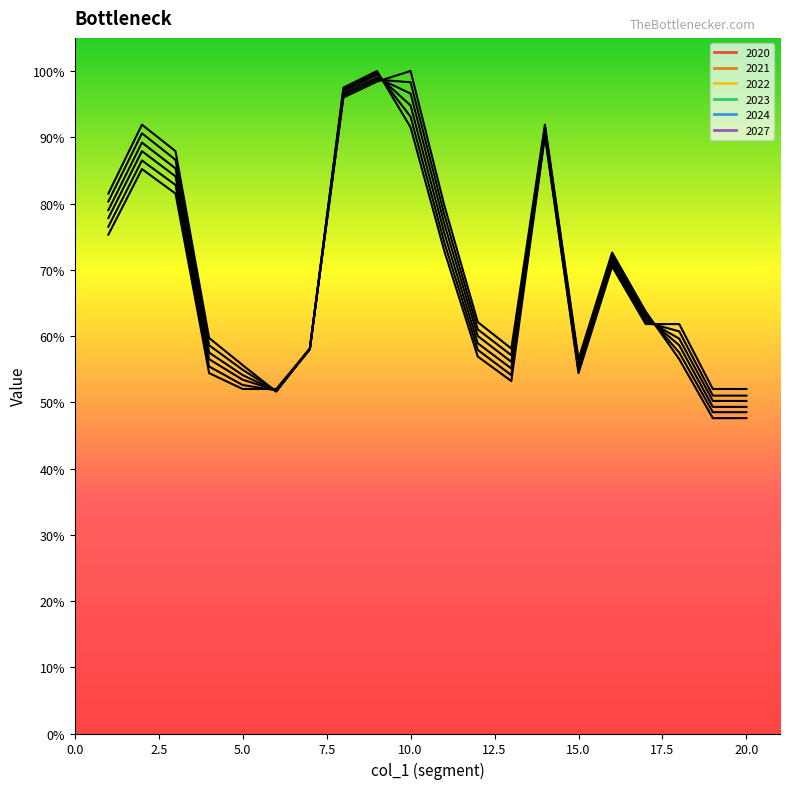

How many data points does each series have?

20